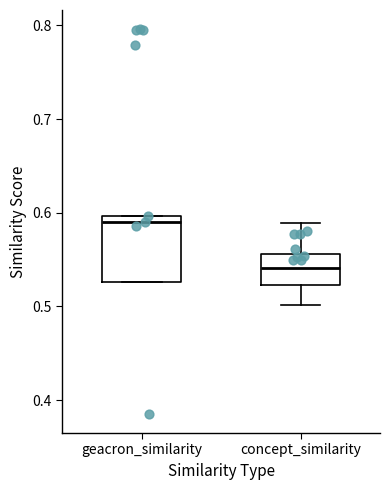

Reading left to right, read every box against the y-axis: the position of its median line, the range the box covers, and the ends of its whiskers. The values are not printed on the chart, so give them approximately, as read against the axis.

geacron_similarity: median 0.59, box 0.53 to 0.60, whiskers 0.53 to 0.60
concept_similarity: median 0.54, box 0.52 to 0.56, whiskers 0.50 to 0.59